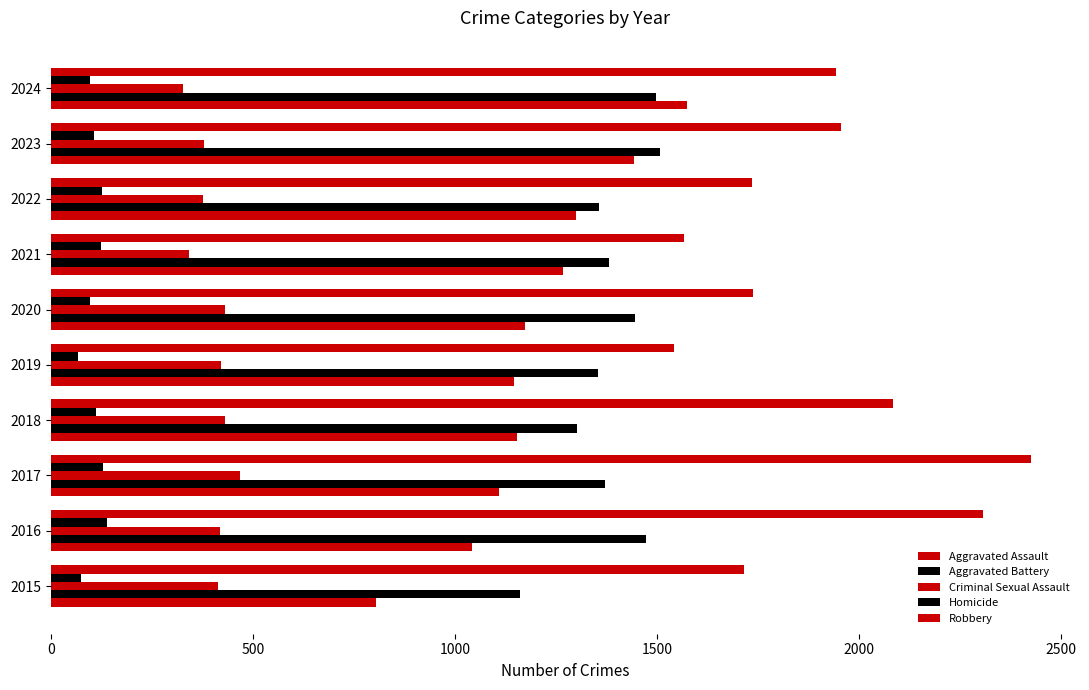

Reading right to left, what are all the values shown in this chart?

Aggravated Assault: 1575	1444	1300	1266	1173	1145	1154	1108	1041	805
Aggravated Battery: 1498	1506	1357	1382	1446	1355	1302	1370	1473	1161
Criminal Sexual Assault: 326	378	376	341	432	422	431	468	419	415
Homicide: 97	107	128	124	98	68	112	130	138	76
Robbery: 1942	1955	1734	1567	1737	1541	2084	2424	2306	1715